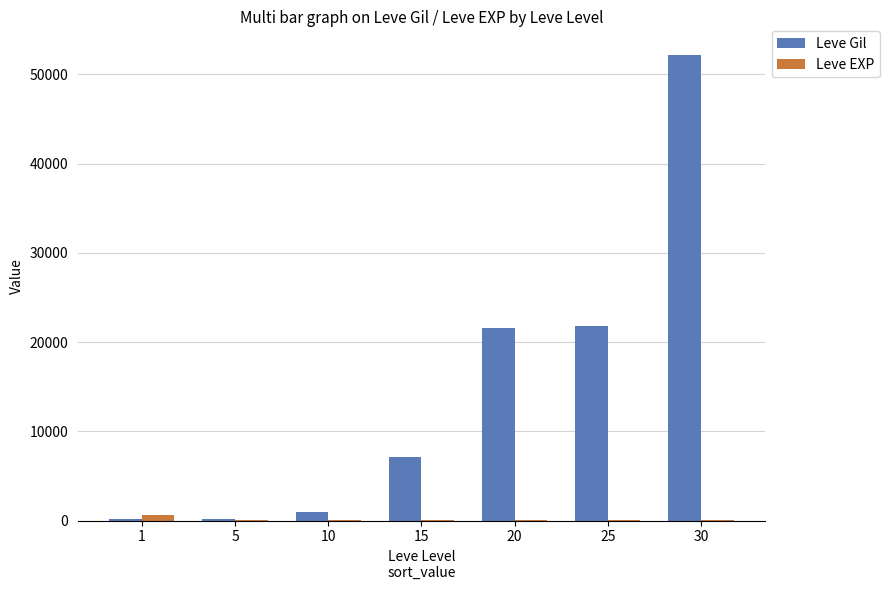

Is the value of Leve EXP at 10 greater than the value of Leve Gil at 15?

No